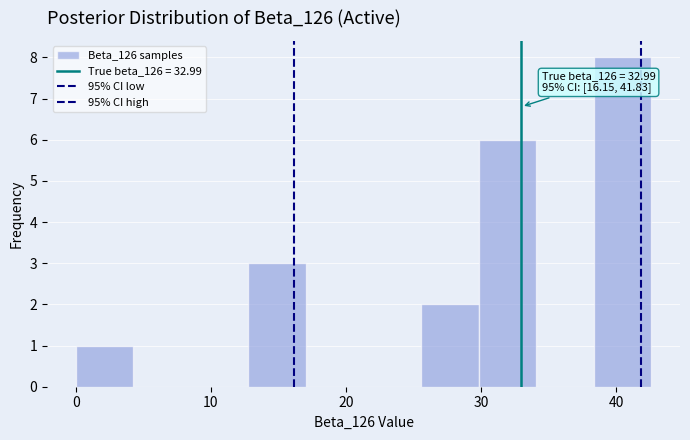

Over which range of the x-axis is the bar tallest?

38 to 43